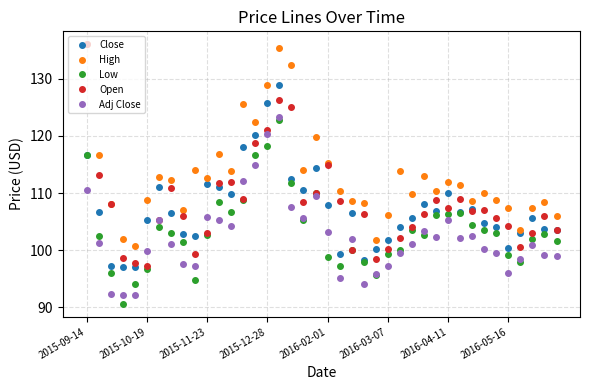

Which series has the largest range (max minus min)?

Open